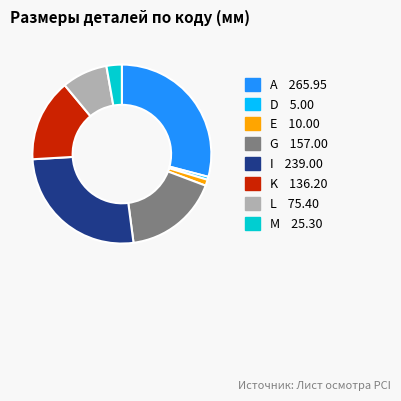

Is there a majority slice in this chart?

No